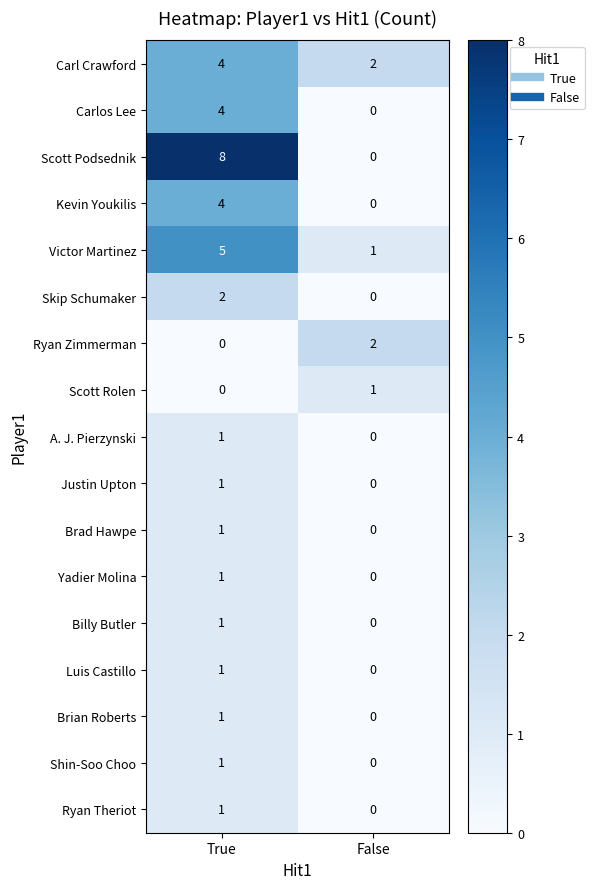

Is the value of Carl Crawford at True greater than the value of Brad Hawpe at False?

Yes